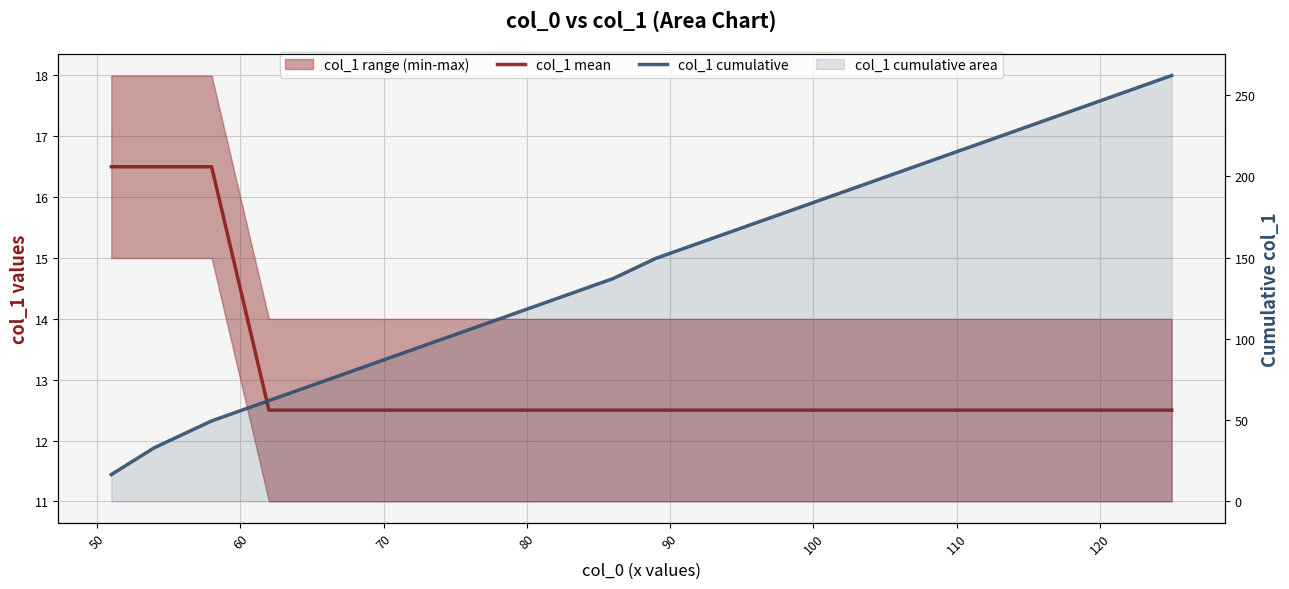

How many data points does each series have?

20